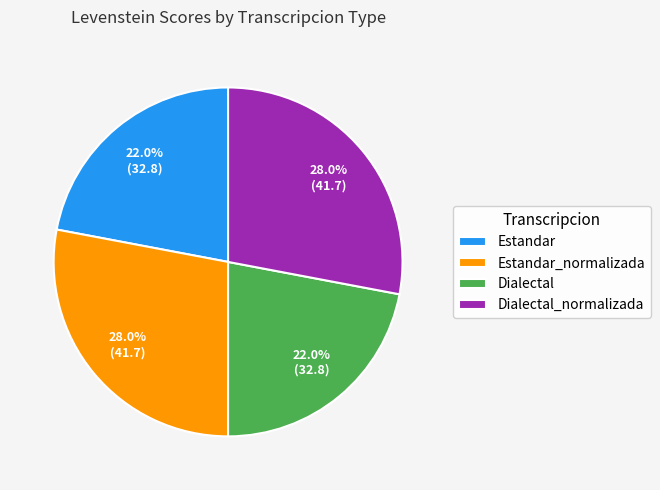

Between Dialectal_normalizada and Estandar, which is larger?

Dialectal_normalizada